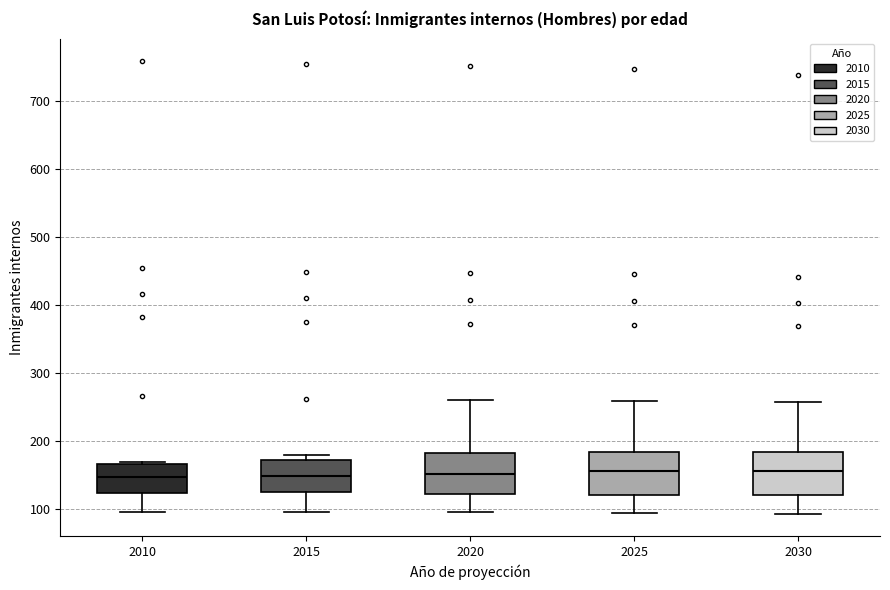

Where does the median line of the box at x = 2020 sit on the y-axis? The values are not printed on the chart, so give them approximately, as read against the axis.

150